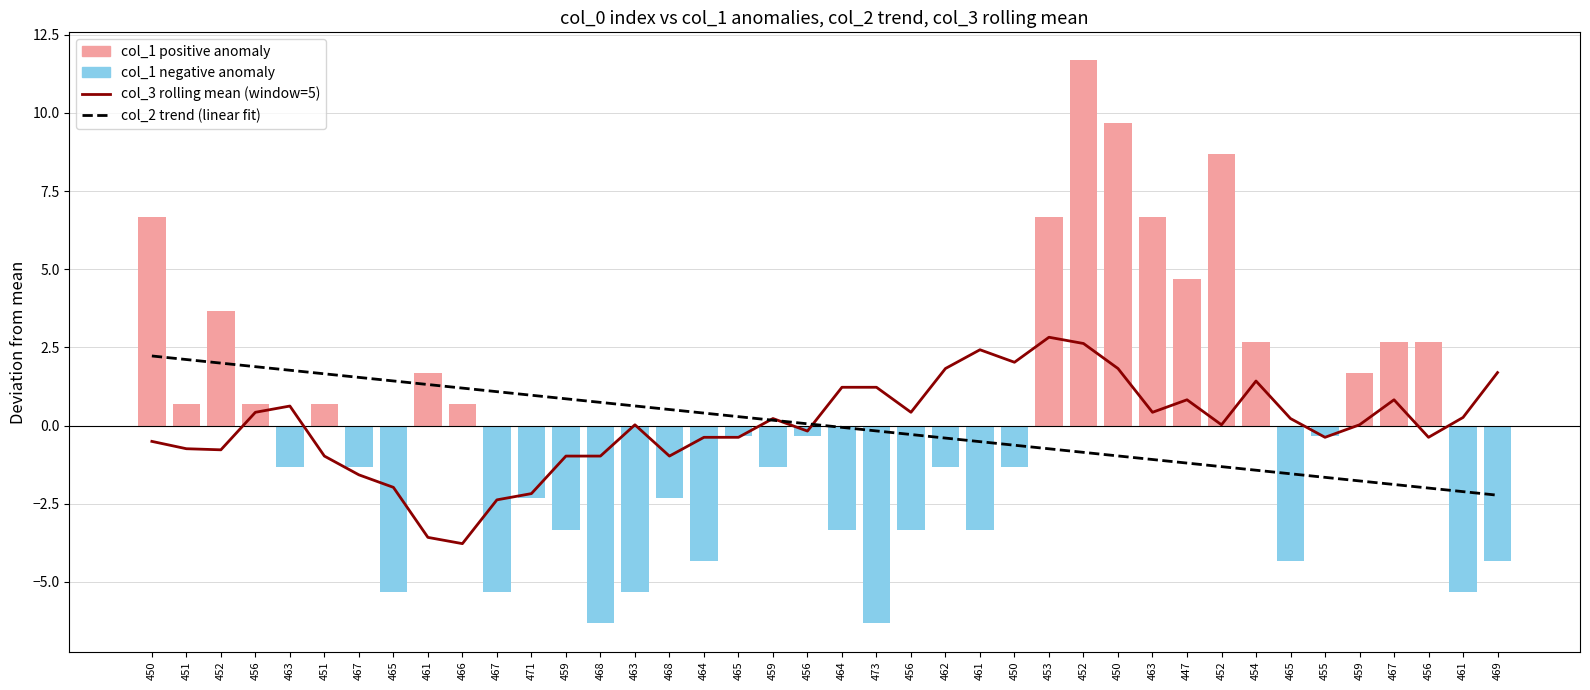

How many values in the col_2 trend (linear fit) series exceed 0?

20